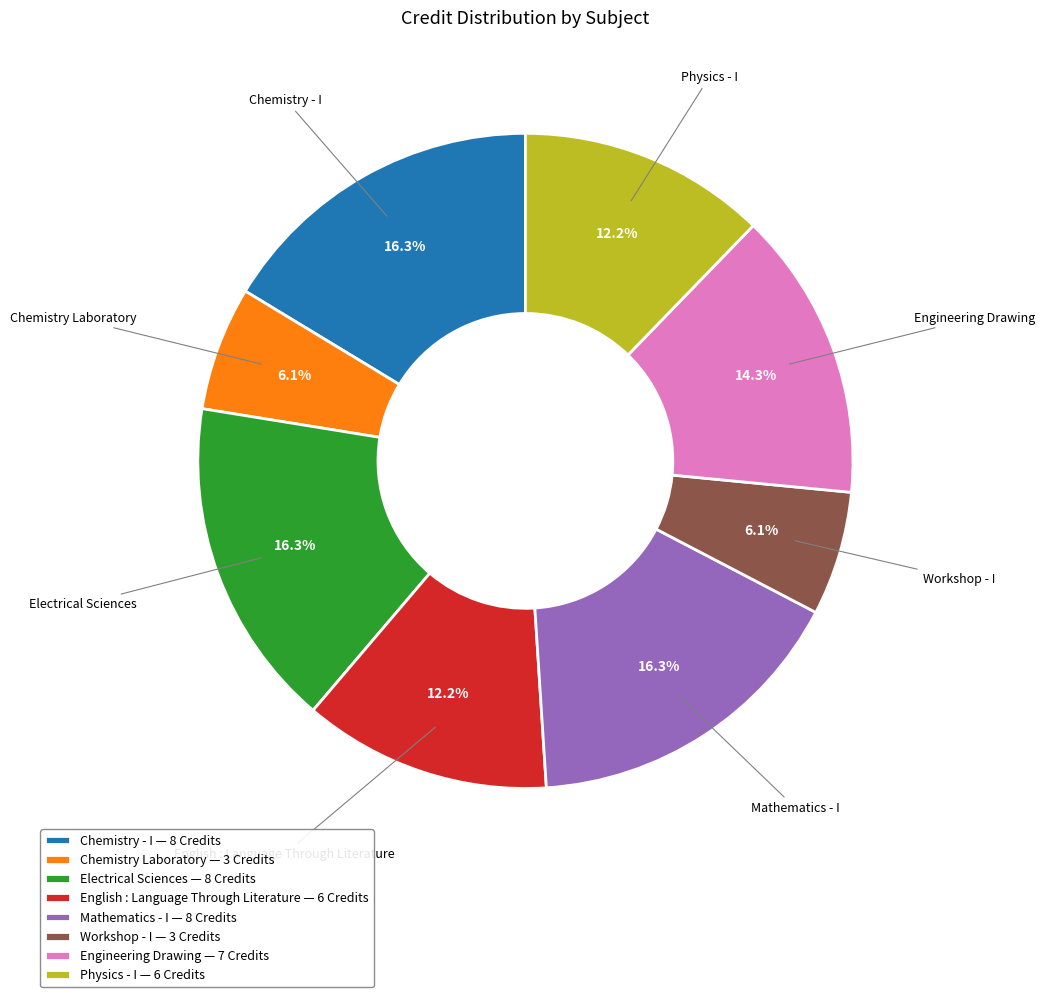

Does Chemistry - I account for over 50% of the chart?

No